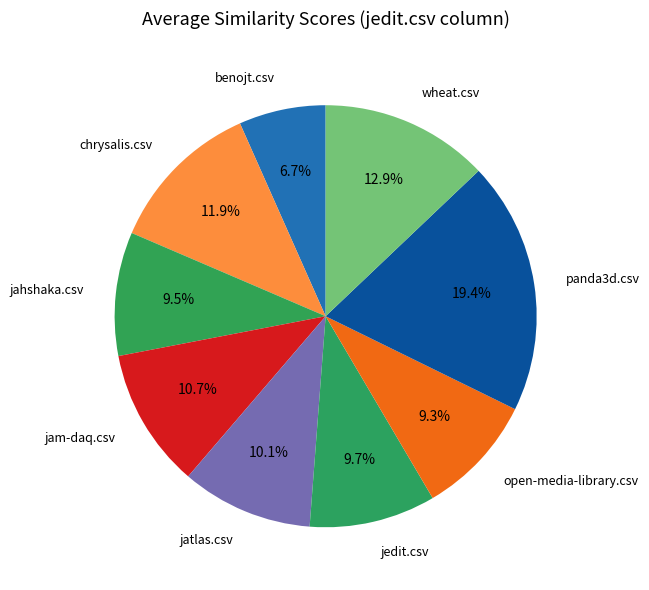

Count the number of slices in the pie.

9